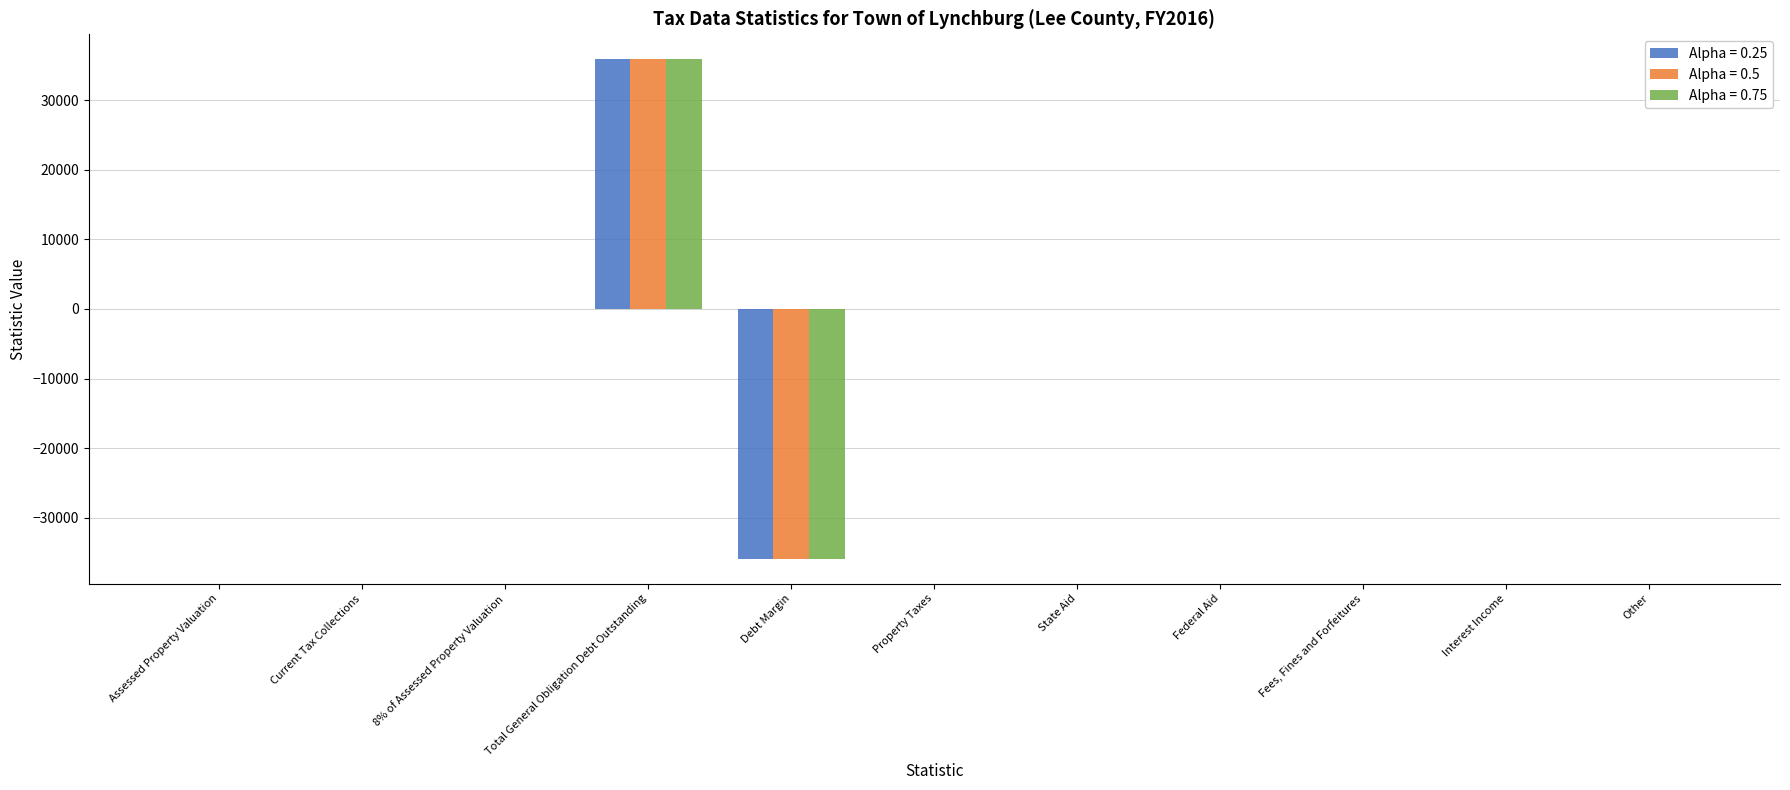

What is the sum of the Alpha = 0.5 values at Debt Margin and Property Taxes?

-35880